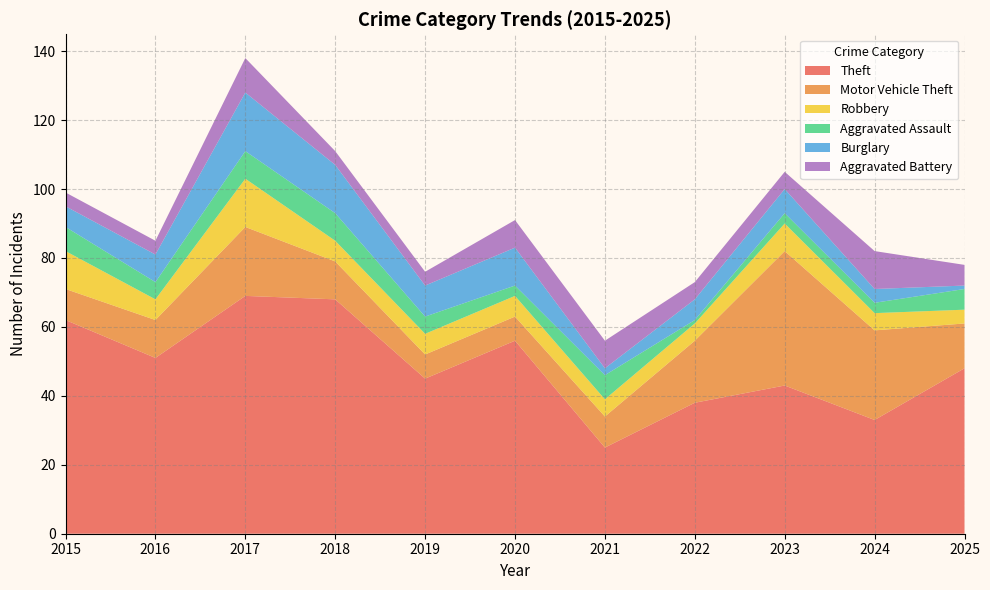

Reading left to right, what are all the values shown in this chart?

Theft: 2015=62	2016=51	2017=69	2018=68	2019=45	2020=56	2021=25	2022=38	2023=43	2024=33	2025=48
Motor Vehicle Theft: 2015=9	2016=11	2017=20	2018=11	2019=7	2020=7	2021=9	2022=18	2023=39	2024=26	2025=13
Robbery: 2015=11	2016=6	2017=14	2018=6	2019=6	2020=6	2021=5	2022=5	2023=8	2024=5	2025=4
Aggravated Assault: 2015=7	2016=5	2017=8	2018=8	2019=5	2020=3	2021=7	2022=1	2023=3	2024=3	2025=6
Burglary: 2015=6	2016=8	2017=17	2018=14	2019=9	2020=11	2021=2	2022=6	2023=7	2024=4	2025=1
Aggravated Battery: 2015=4	2016=4	2017=10	2018=4	2019=4	2020=8	2021=8	2022=5	2023=5	2024=11	2025=6